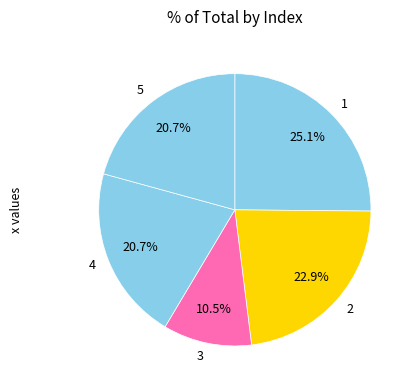

Is it true that 5 is 21% of the pie?

True